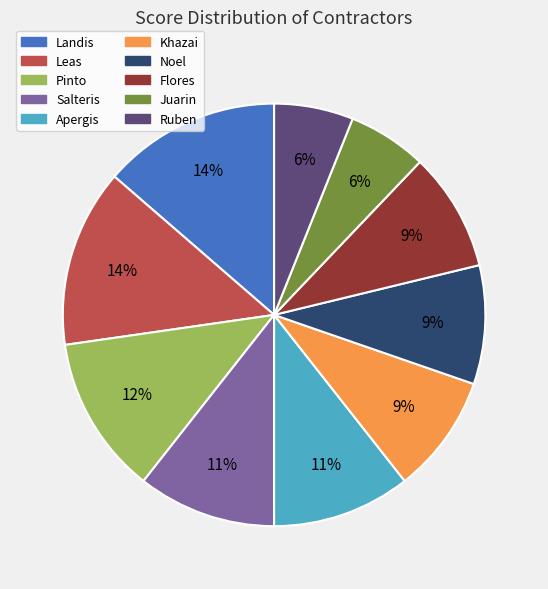

How many segments does this pie chart have?

10